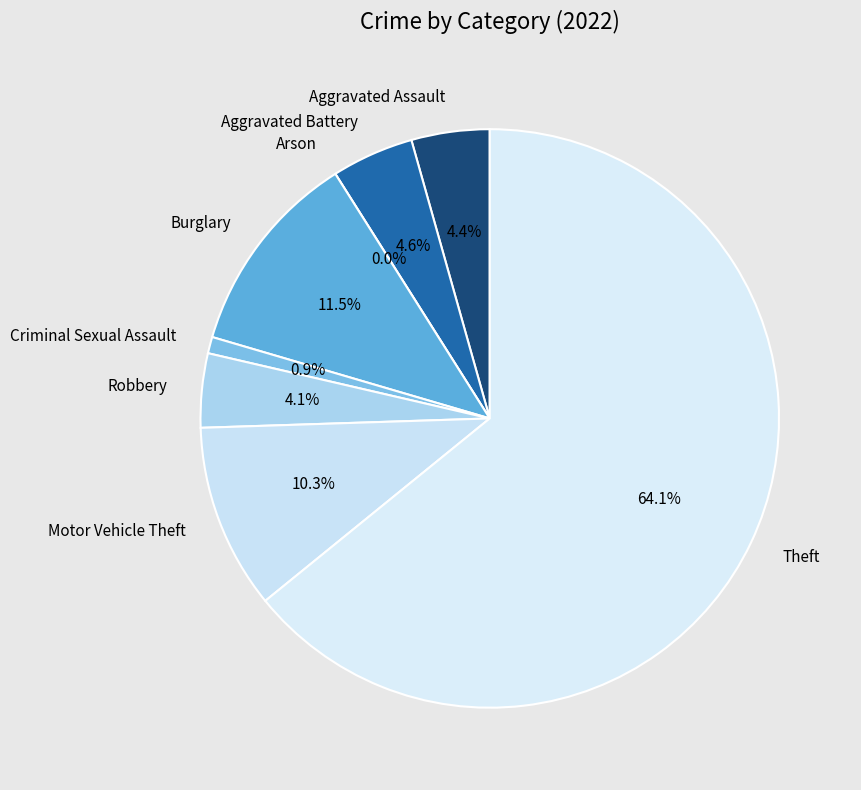

What is the largest slice in the pie chart?

Theft